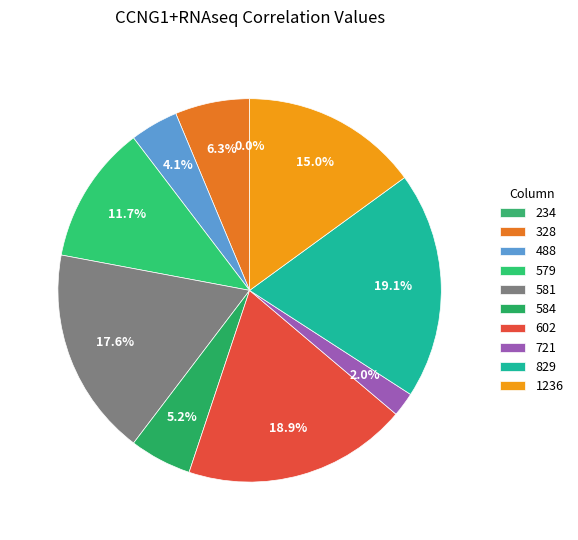

What percentage is the 584 slice, to the nearest percent?

5%